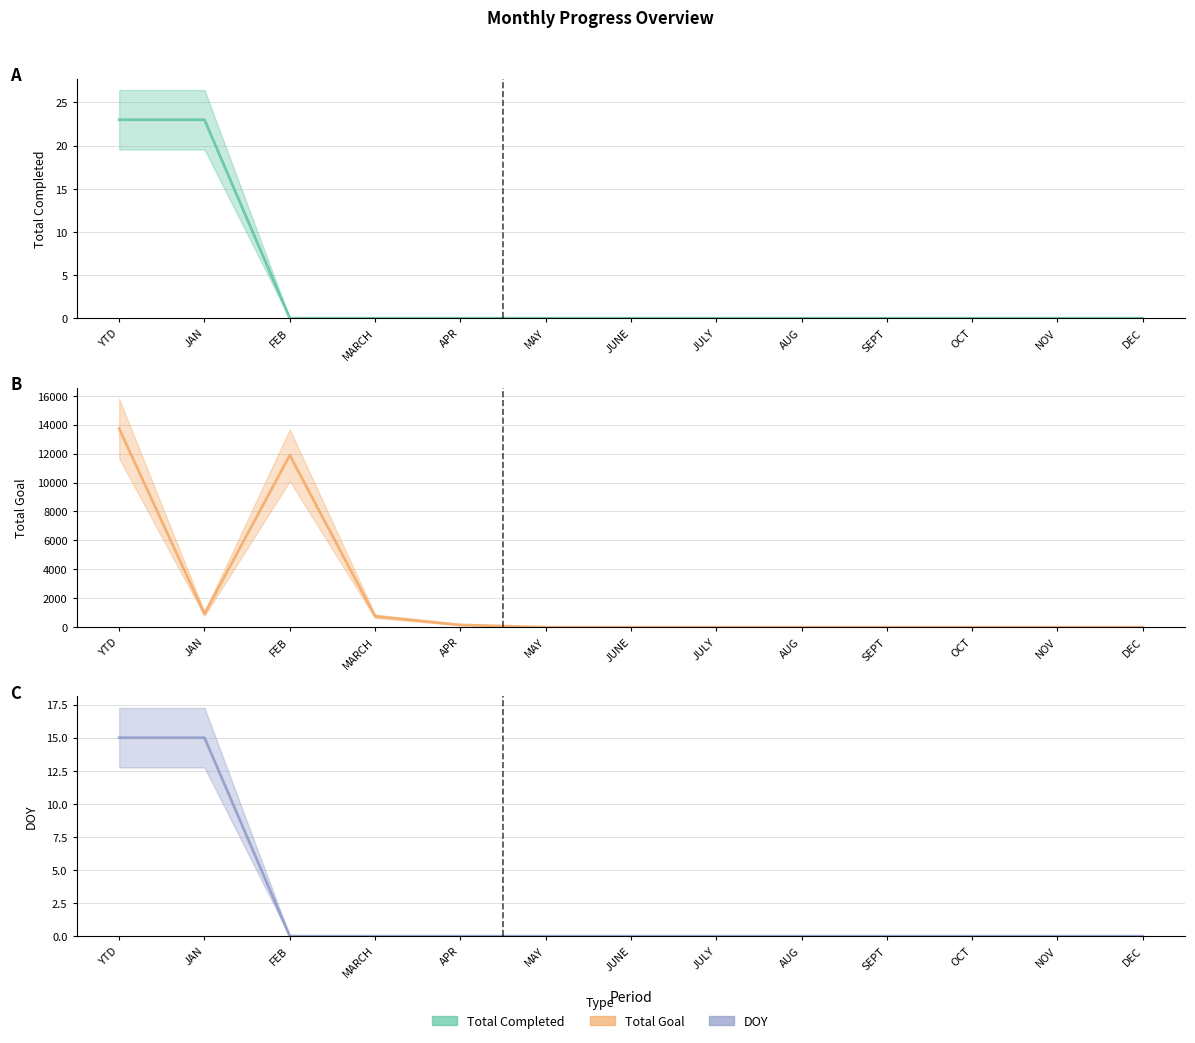

True or false: Total Goal and Total Completed intersect in this chart.

False